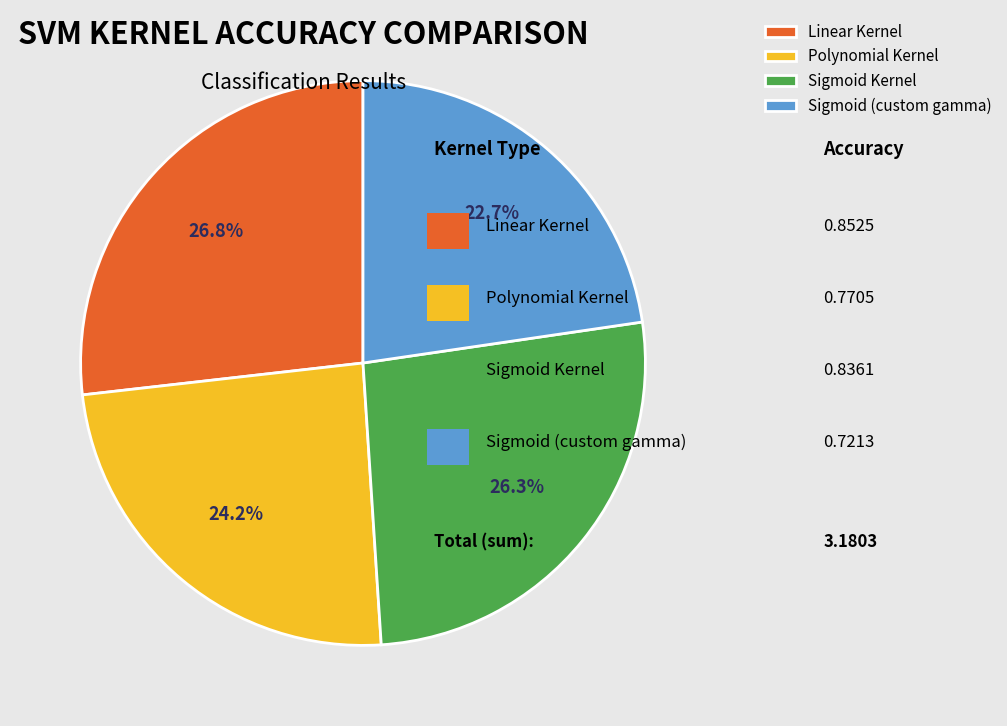

Is there a majority slice in this chart?

No